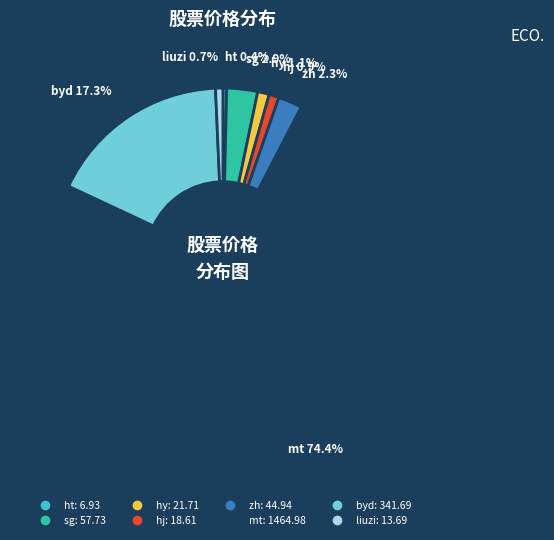

What is the ratio of the value at hy to the value at zh?

0.5